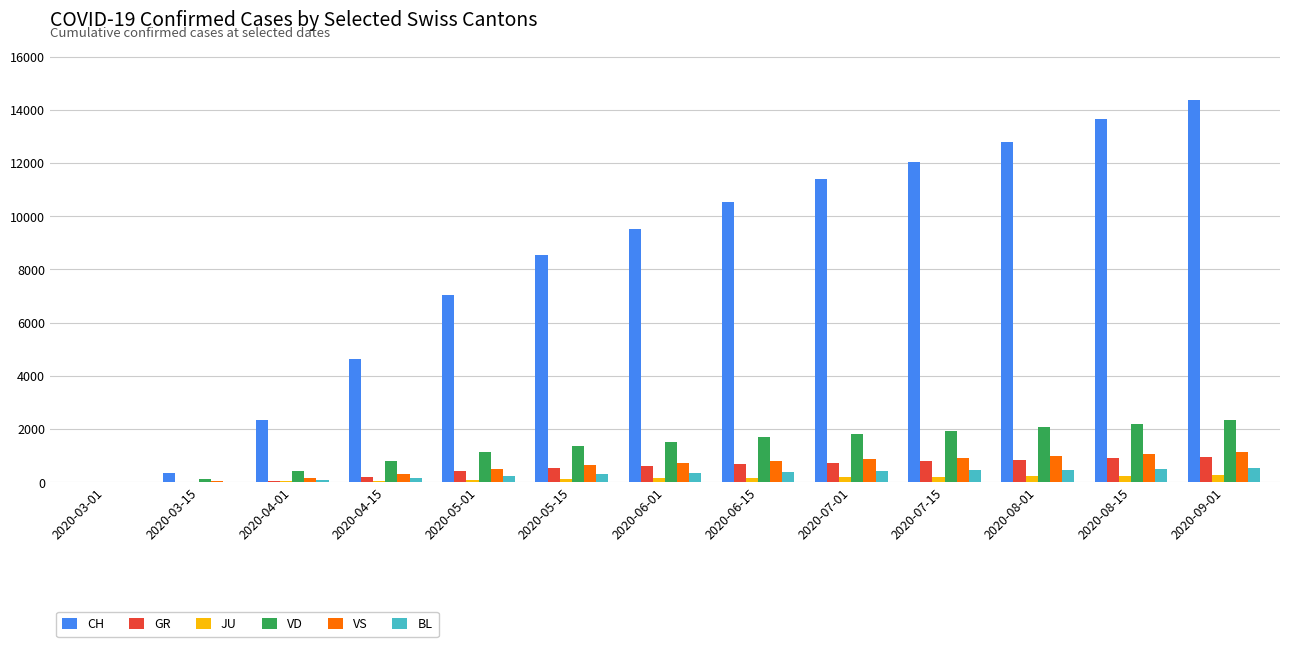

Which series has the largest total across all categories?

CH